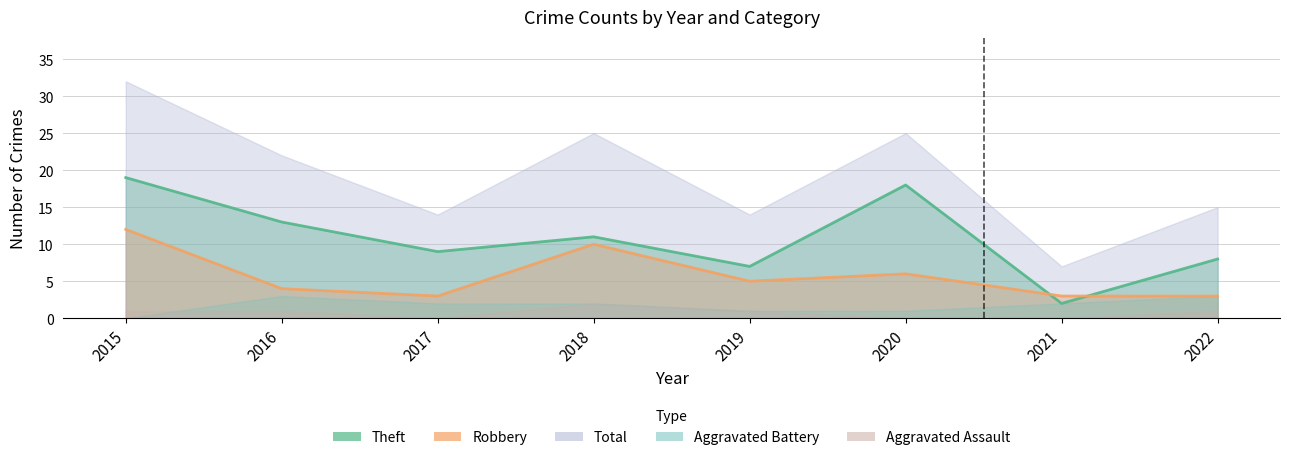

Rank the series at 2015 from highest to lowest value.

Total, Theft, Robbery, Aggravated Assault, Aggravated Battery